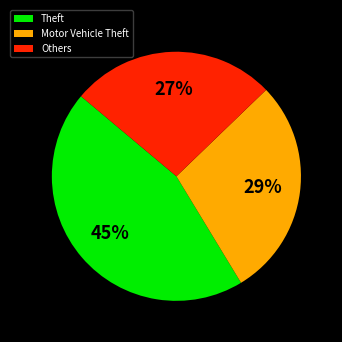

To the nearest percent, what percentage of the pie is Others?

27%